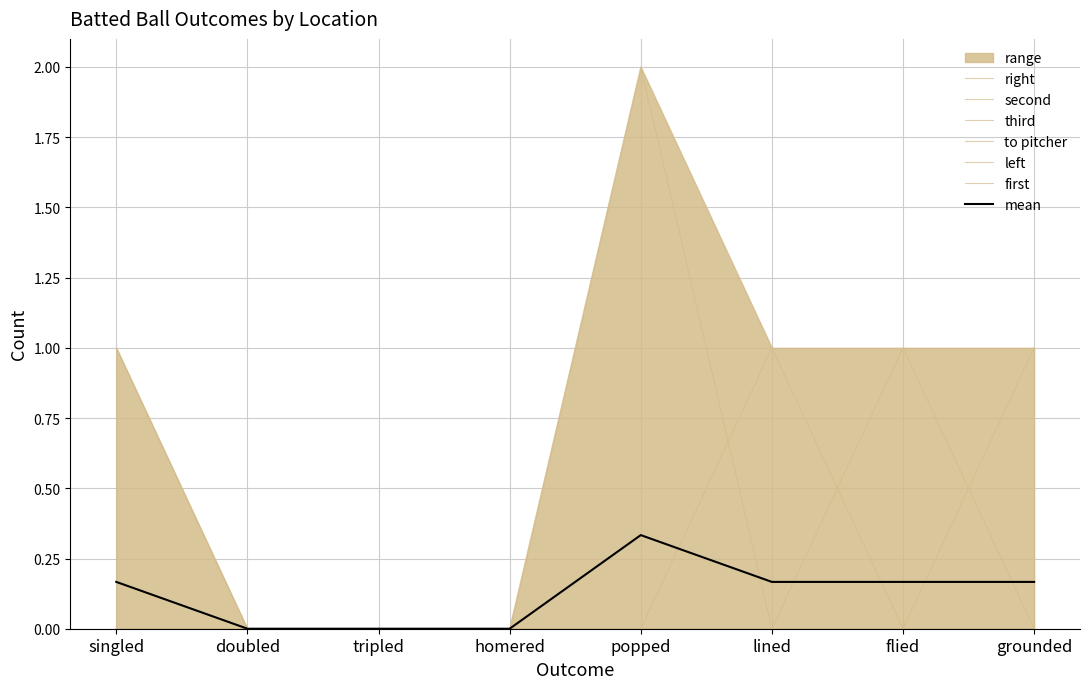

What is the total value across all series at lined?

1